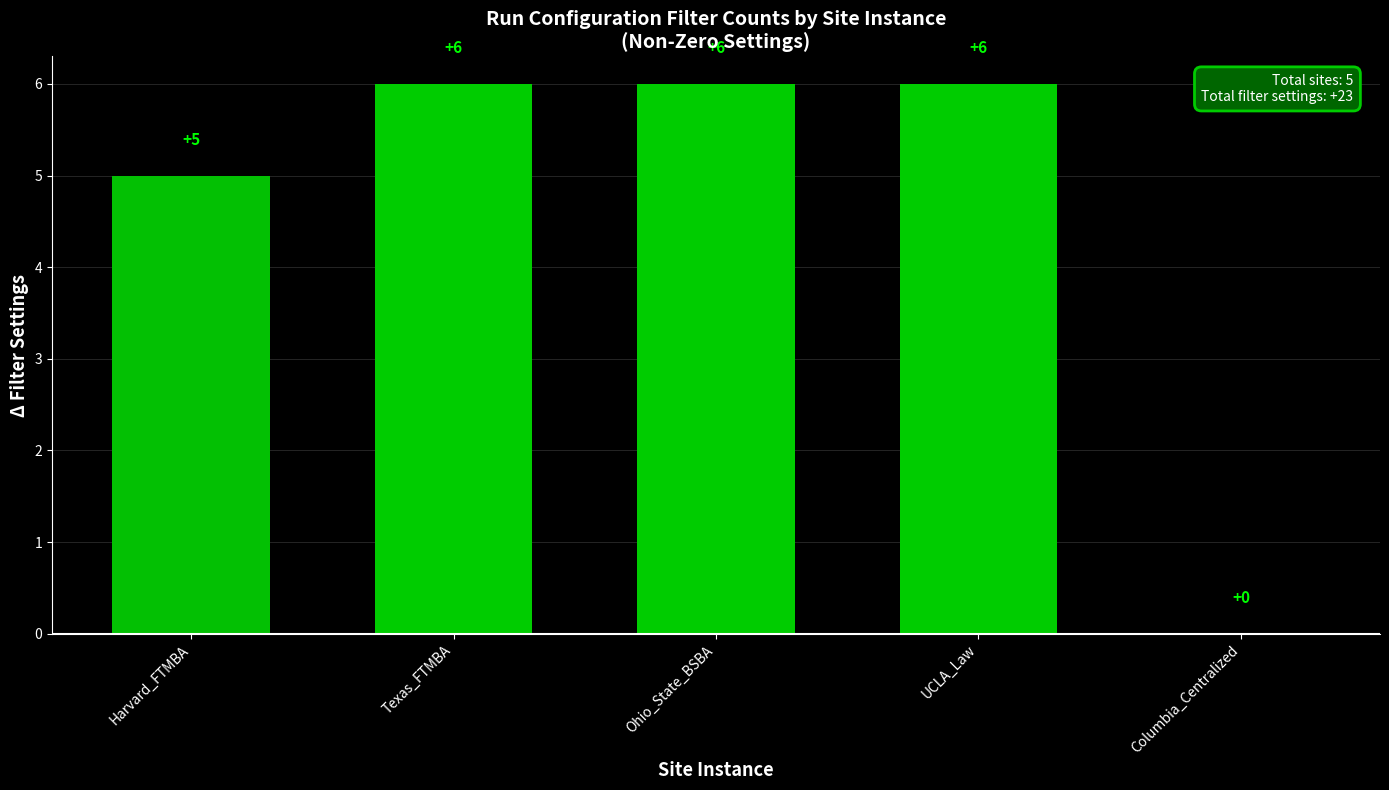

What is the greatest value displayed?

6